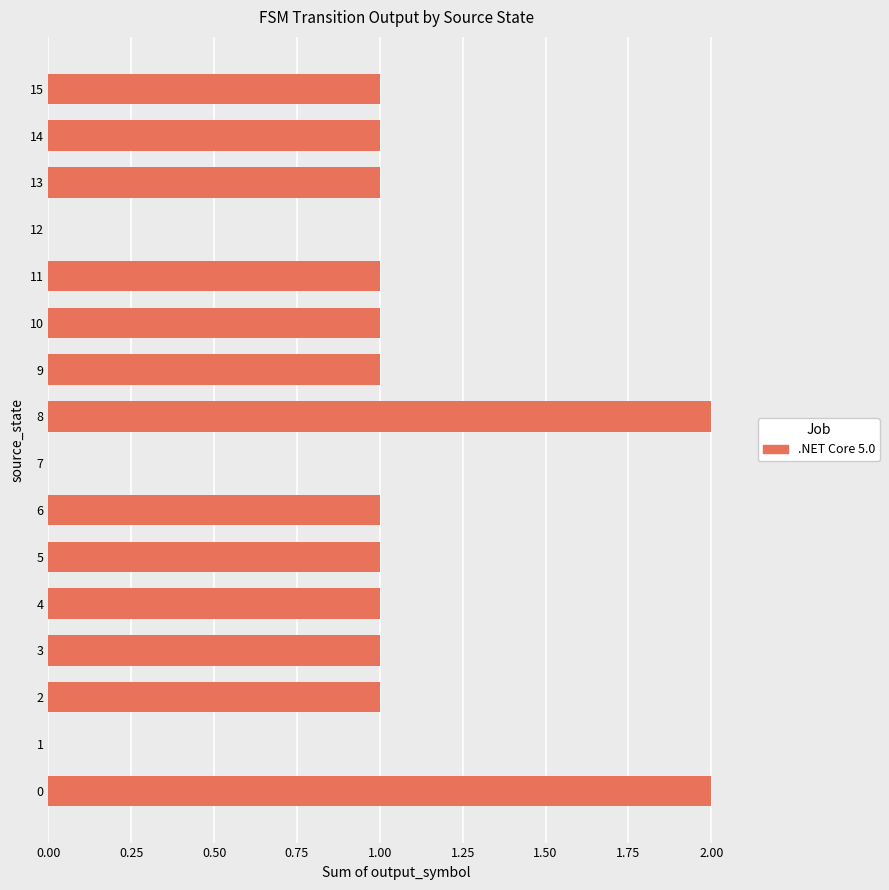

The value at 14 is 1. True or false?

True